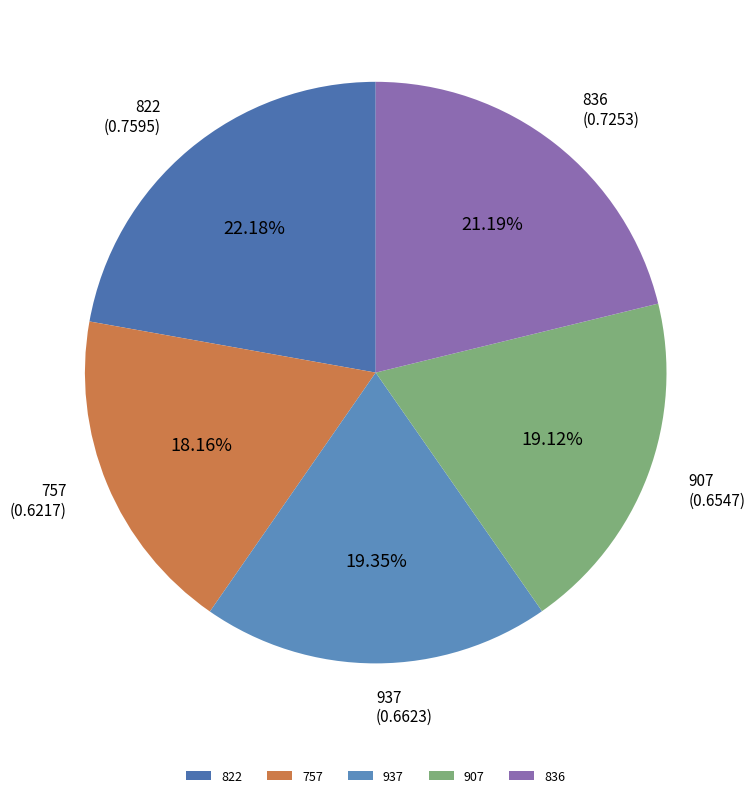

Count the number of slices in the pie.

5